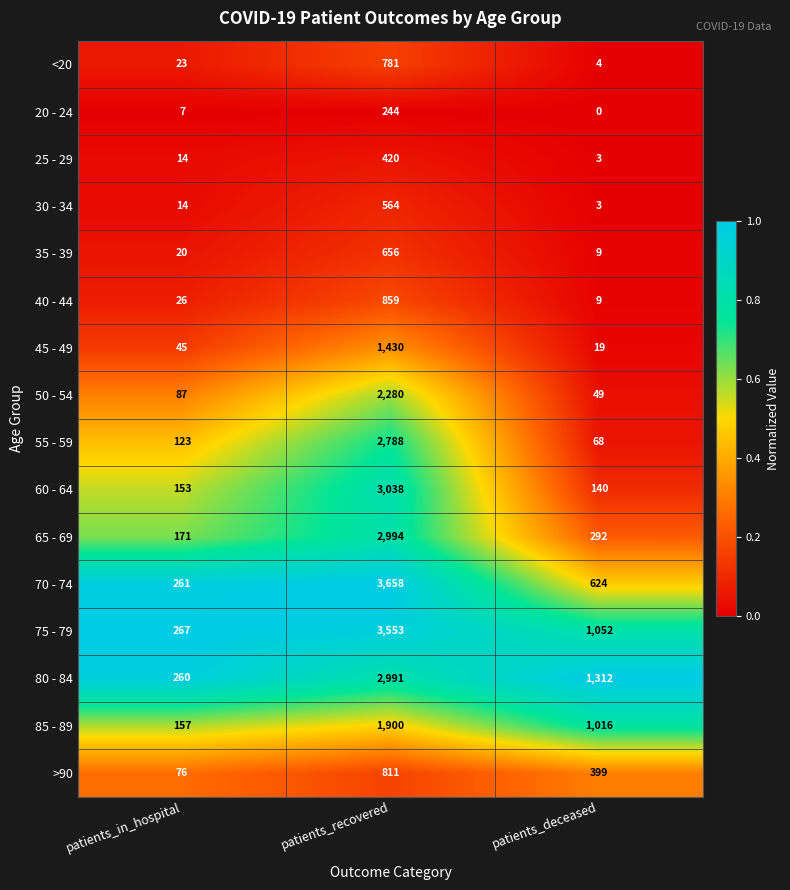

At which category is the sum across all series the highest?

patients_recovered